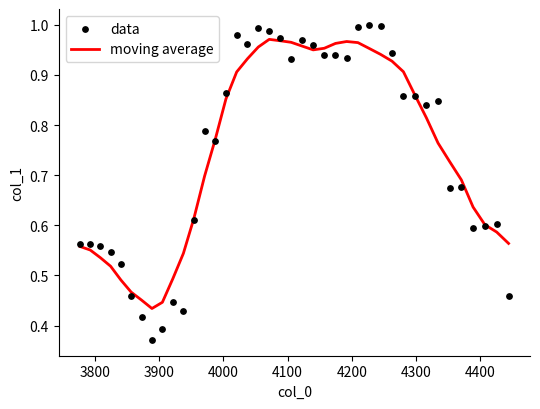

Which series contains the highest Y value?

data